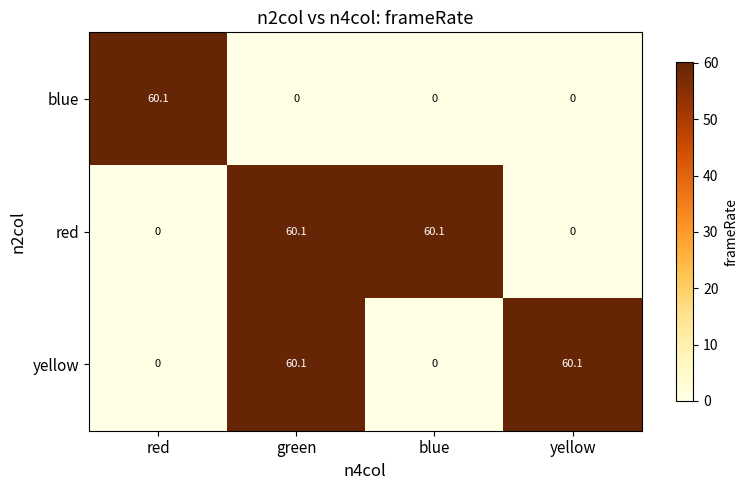

True or false: yellow has a value of 60.1 at yellow.

True